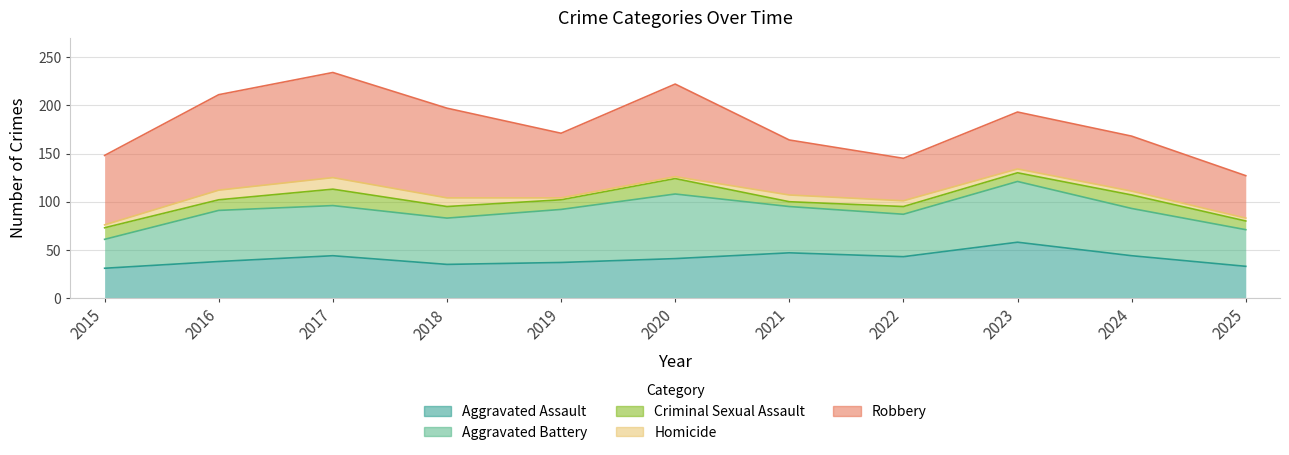

Between 2022 and 2024, which series saw the biggest shift?

Robbery